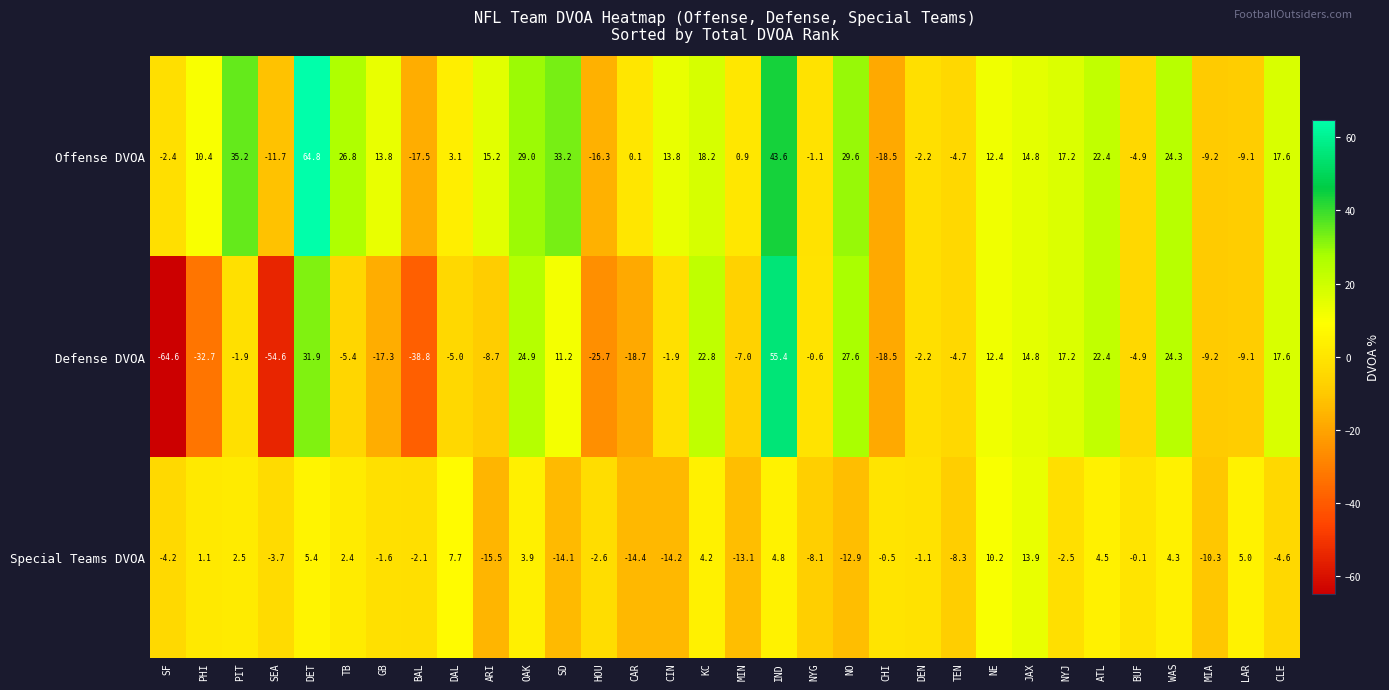

What value does the Offense DVOA series have at SEA?

-11.7